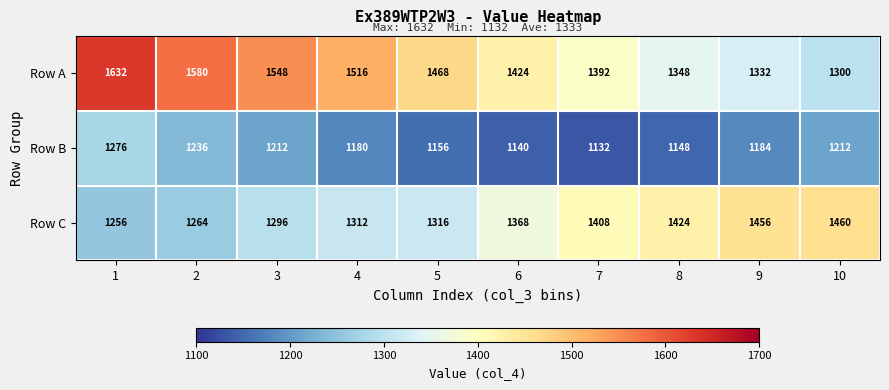

What is the difference between the maximum and minimum values in the Row B series?

144